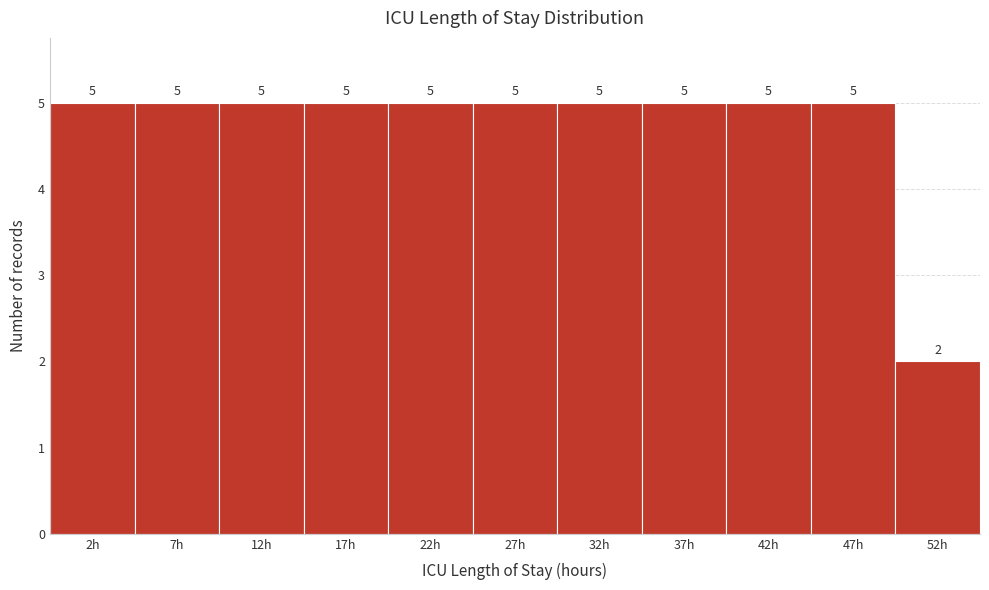

Reading right to left, transcribe all the data shown in this chart.

2	5	5	5	5	5	5	5	5	5	5